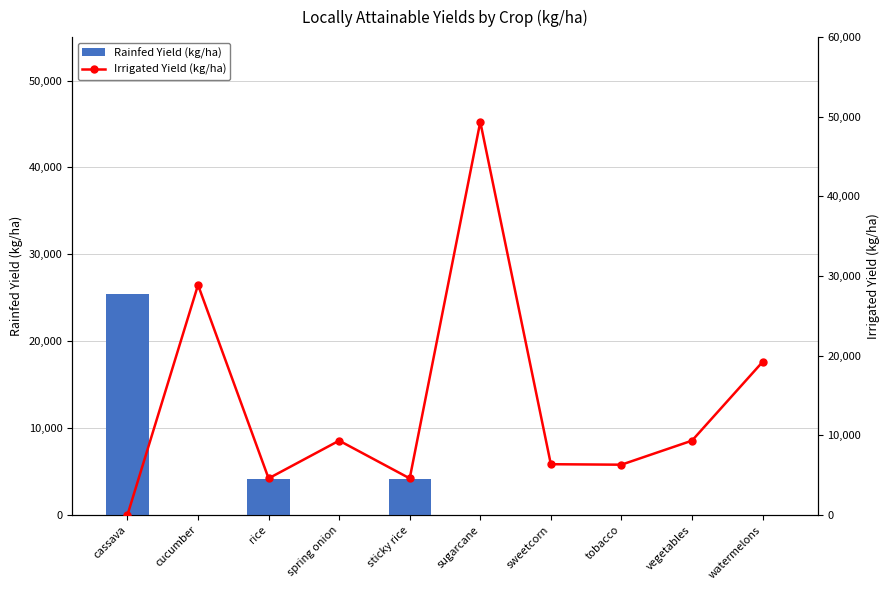

What is the sum of the Irrigated Yield (kg/ha) values at tobacco and cucumber?

35190